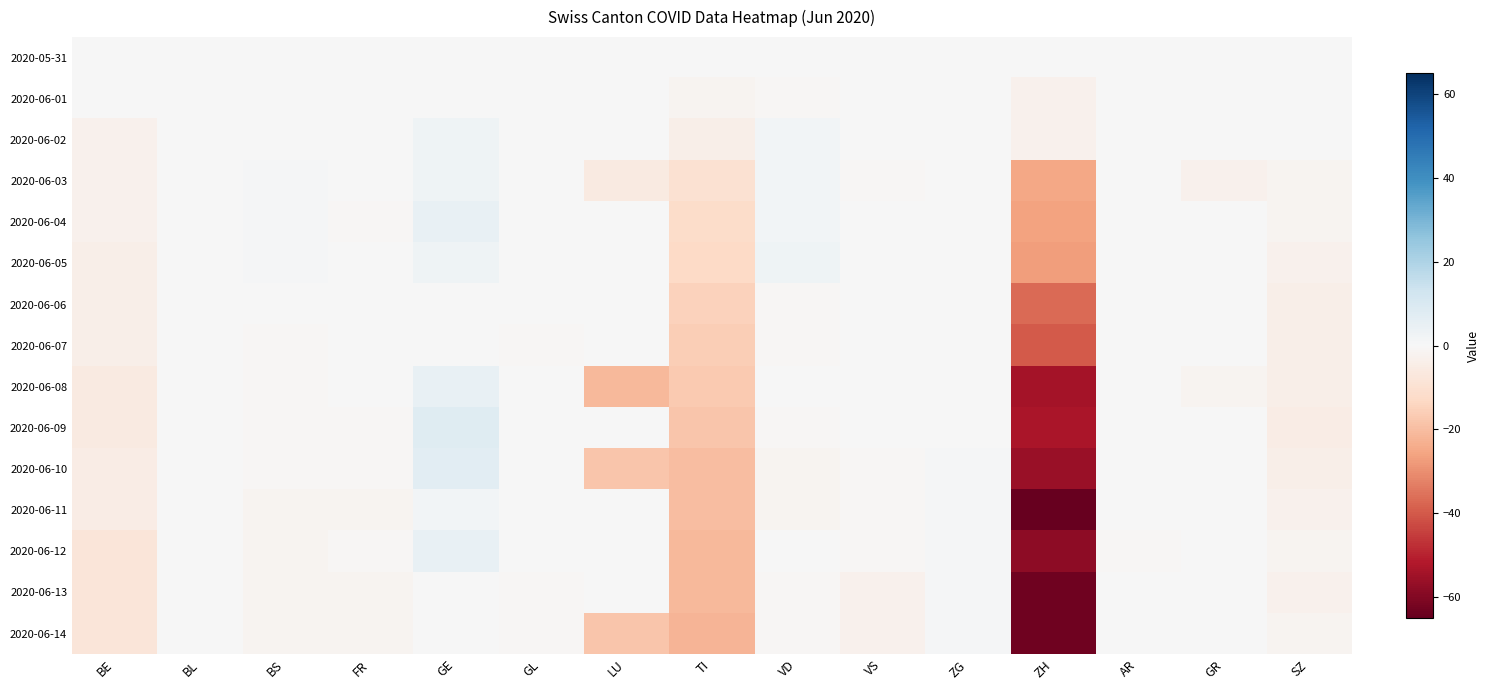

How many data points does each series have?

15